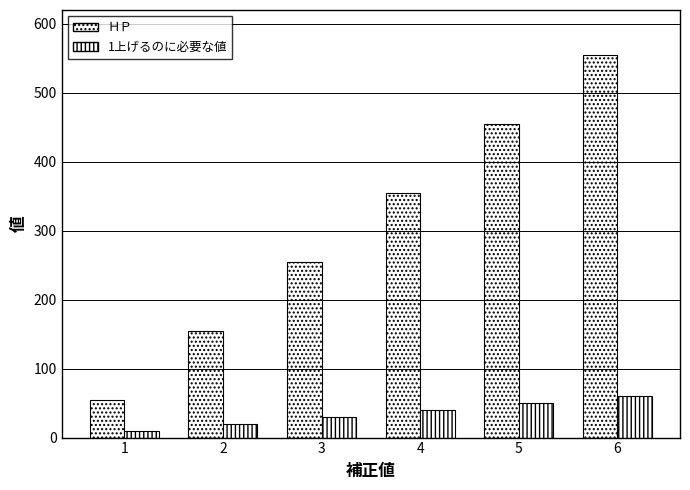

How many bars are there in total?

12